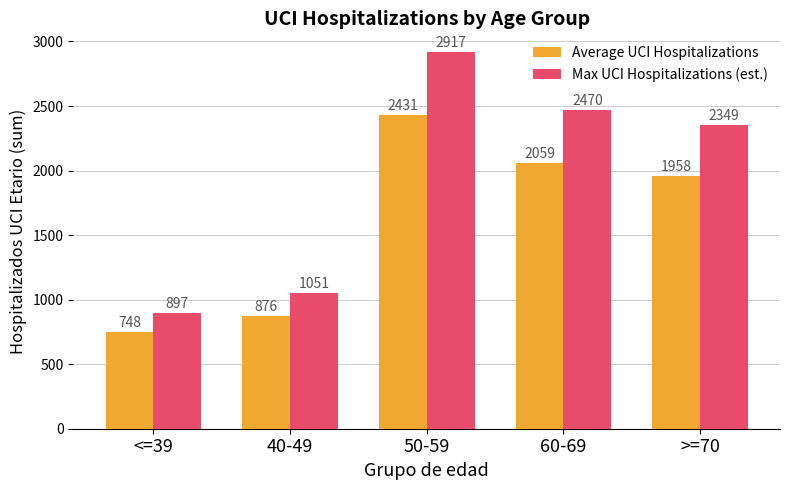

True or false: Average UCI Hospitalizations has a value of 1328.0 at <=39.

False